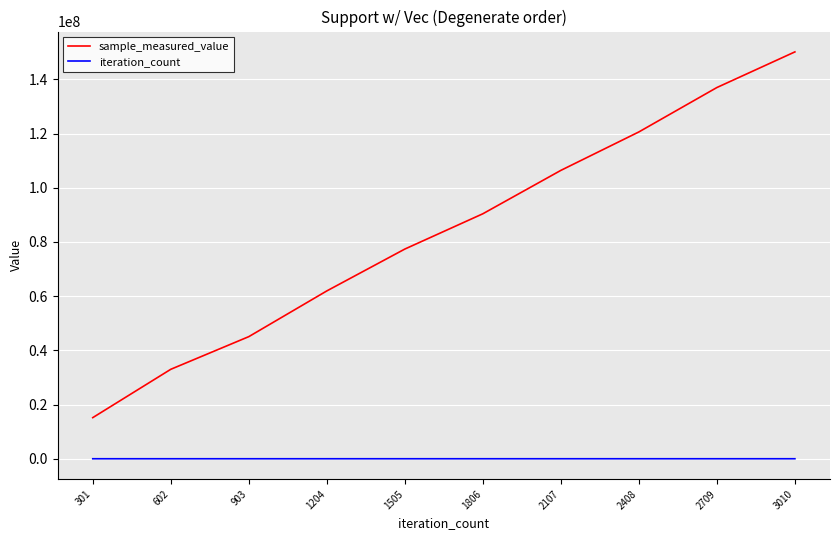

True or false: sample_measured_value and iteration_count intersect in this chart.

False